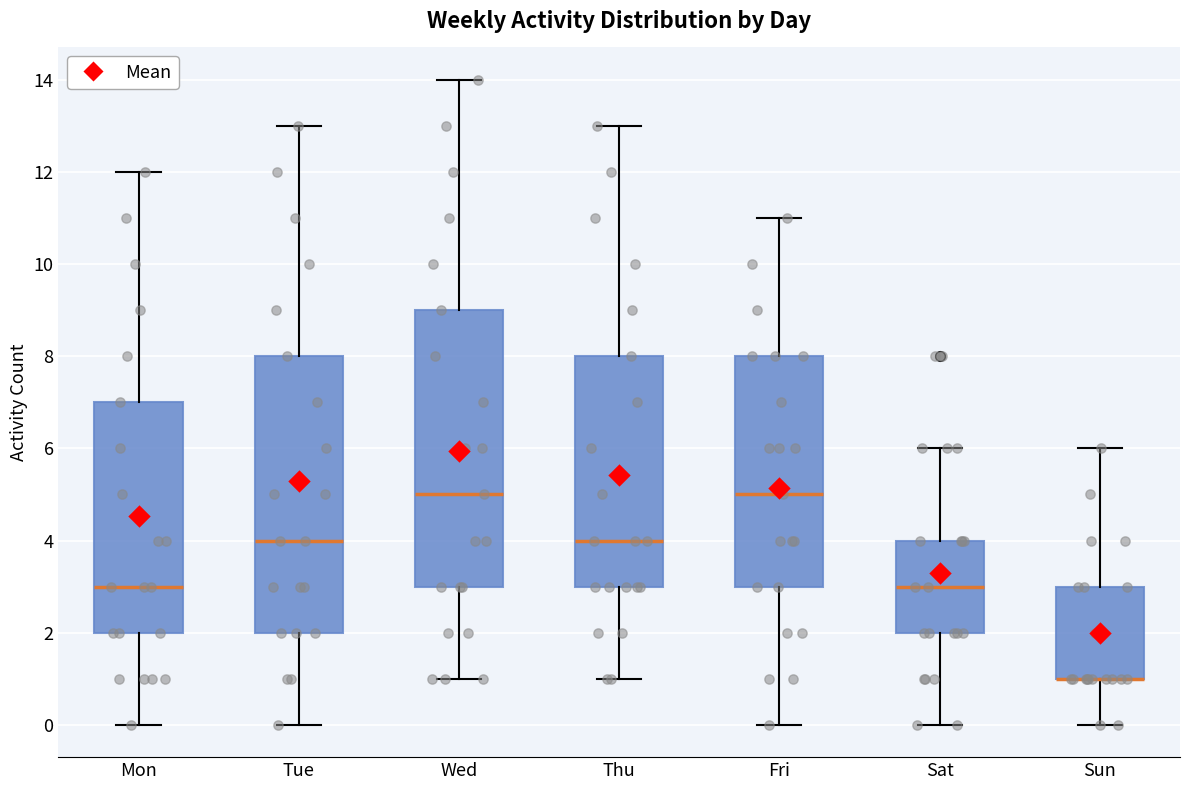

Reading left to right, read every box against the y-axis: the position of its median line, the range the box covers, and the ends of its whiskers. The values are not printed on the chart, so give them approximately, as read against the axis.

Mon: median 3, box 2 to 7, whiskers 0 to 12
Tue: median 4, box 2 to 8, whiskers 0 to 13
Wed: median 5, box 3 to 9, whiskers 1 to 14
Thu: median 4, box 3 to 8, whiskers 1 to 13
Fri: median 5, box 3 to 8, whiskers 0 to 11
Sat: median 3, box 2 to 4, whiskers 0 to 6
Sun: median 1 (drawn on the box's lower edge), box 1 to 3, whiskers 0 to 6